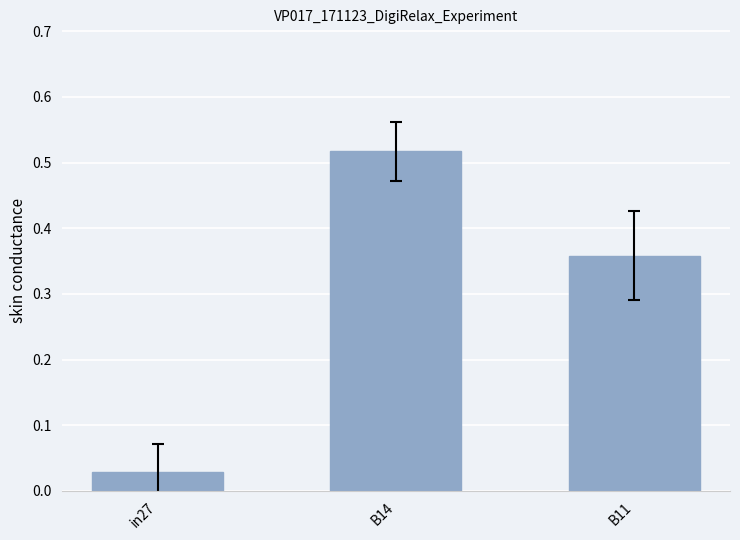

What is the average value?

0.3